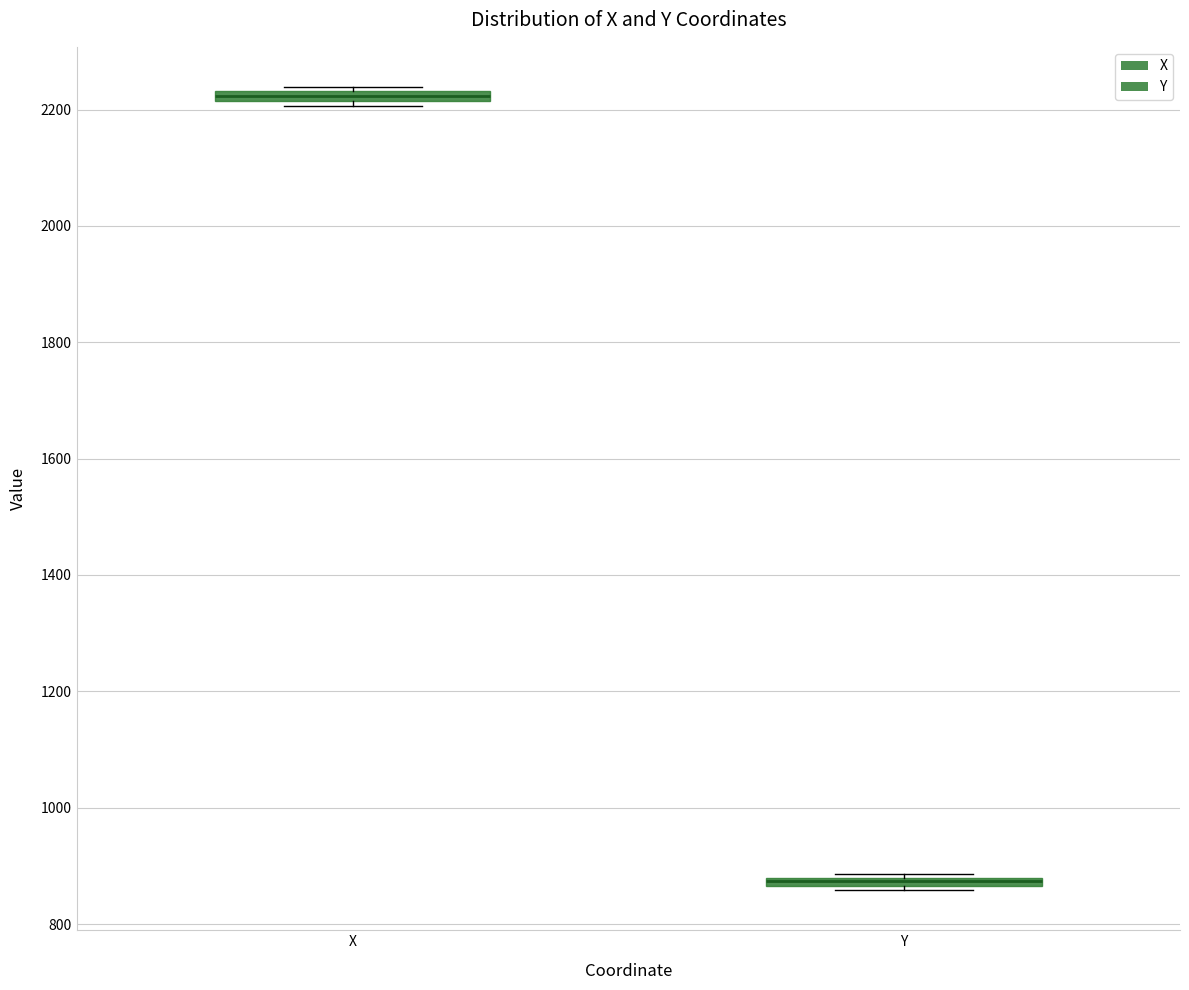

Where is the lower edge of the box for Y on the y-axis? The values are not printed on the chart, so give them approximately, as read against the axis.

860